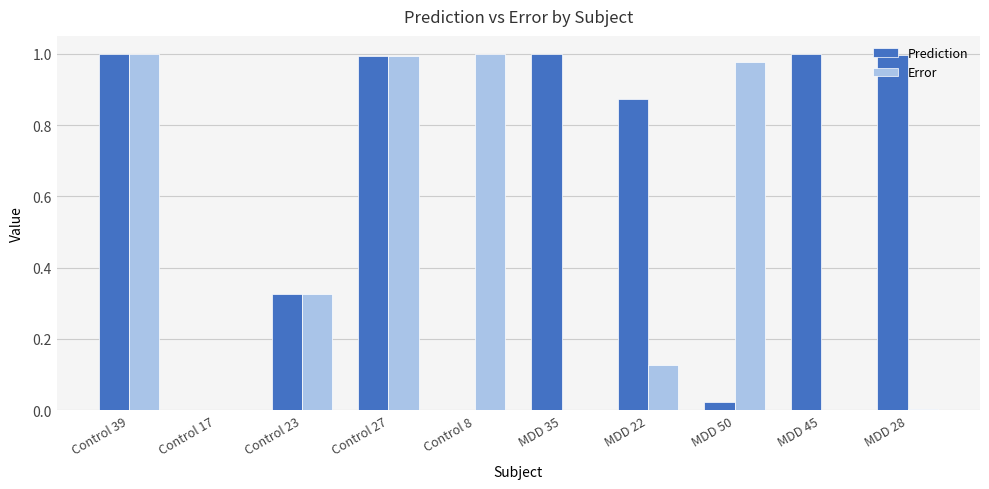

Is it true that Prediction equals 0.0 at Control 17?

True